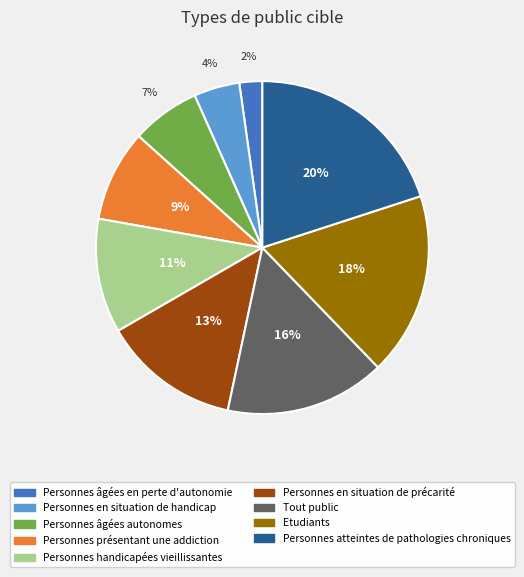

Do Personnes en situation de précarité and Personnes âgées en perte d'autonomie together represent more than half of the pie?

No